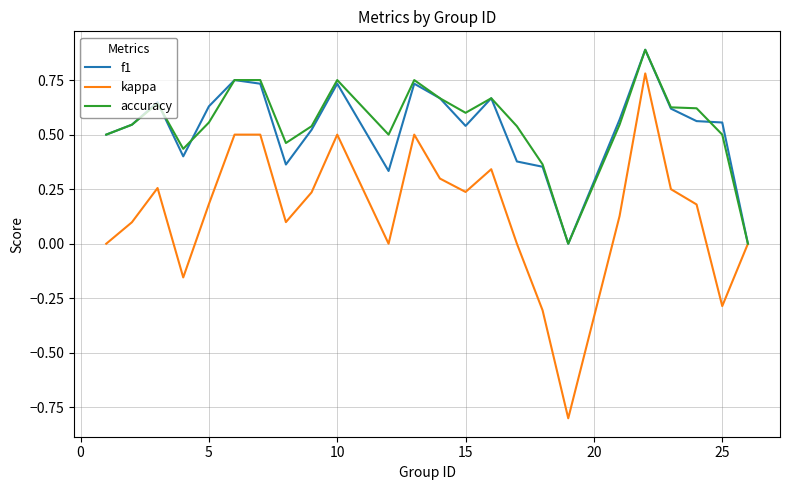

What is the highest value of the accuracy series?

0.9